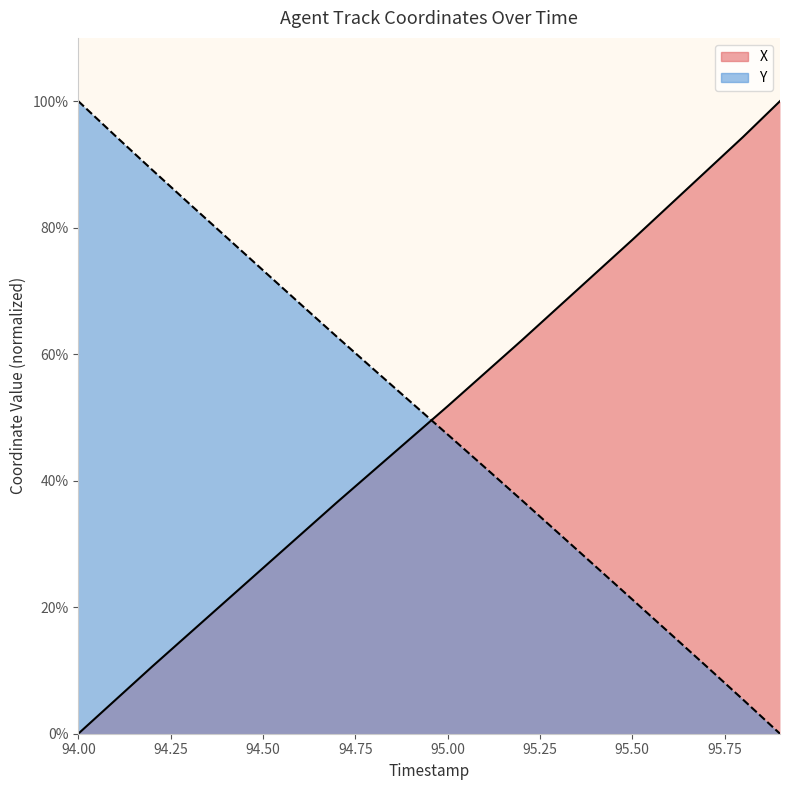

Where does the X series first go above 51?

95.00